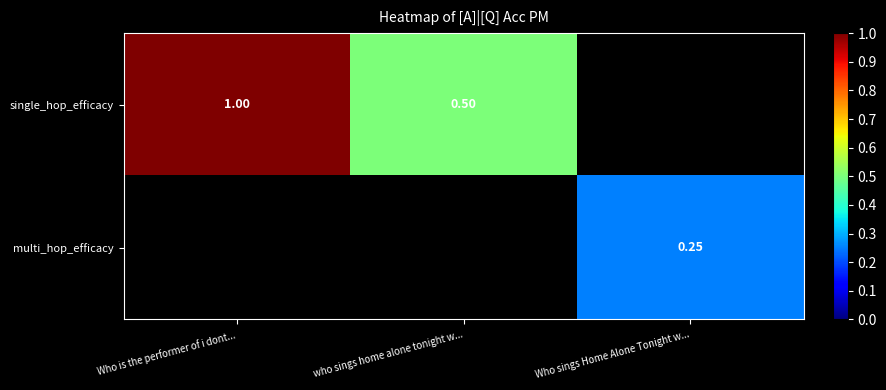

Rank the categories by single_hop_efficacy value from highest to lowest.

Who is the performer of i dont..., who sings home alone tonight w..., Who sings Home Alone Tonight w...